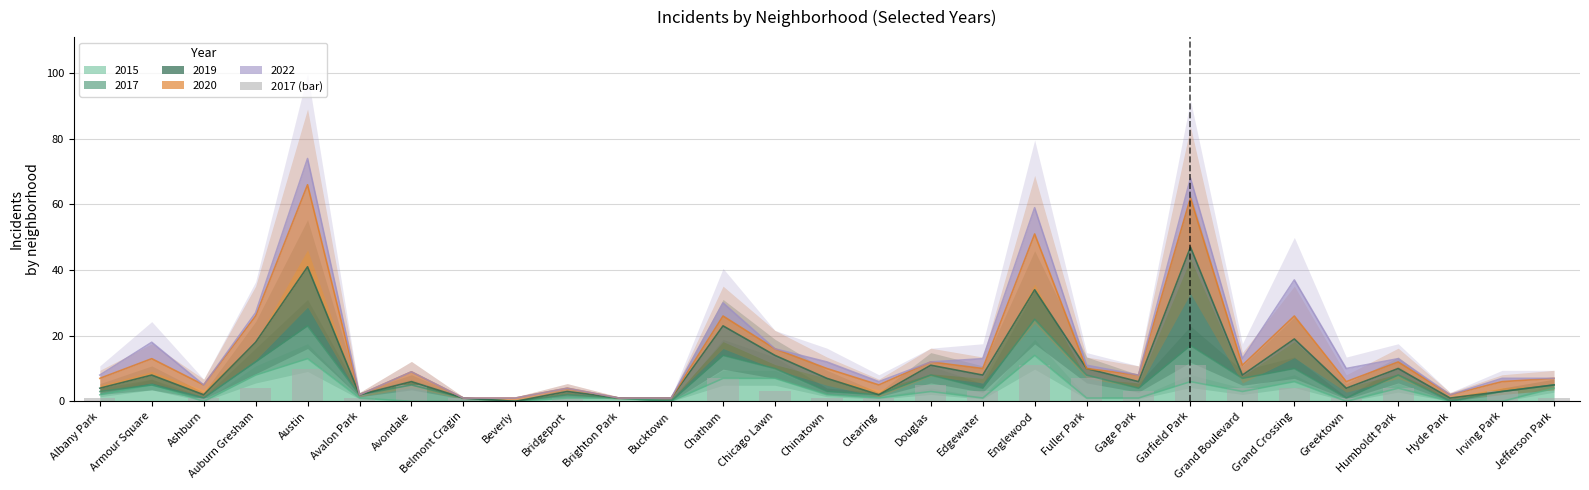

Which has a higher value, Bridgeport or Irving Park?

Irving Park